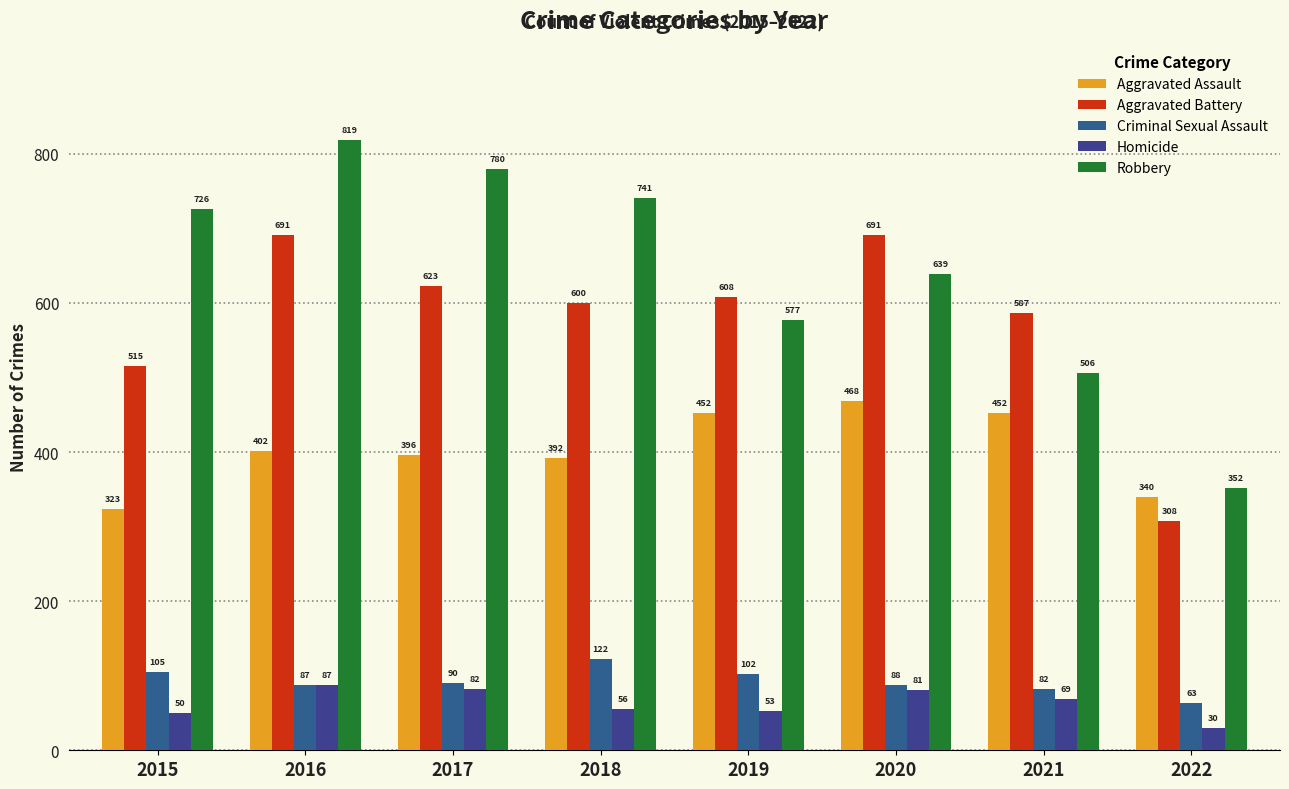

What is the difference between the maximum and second lowest values in the Criminal Sexual Assault series?

40